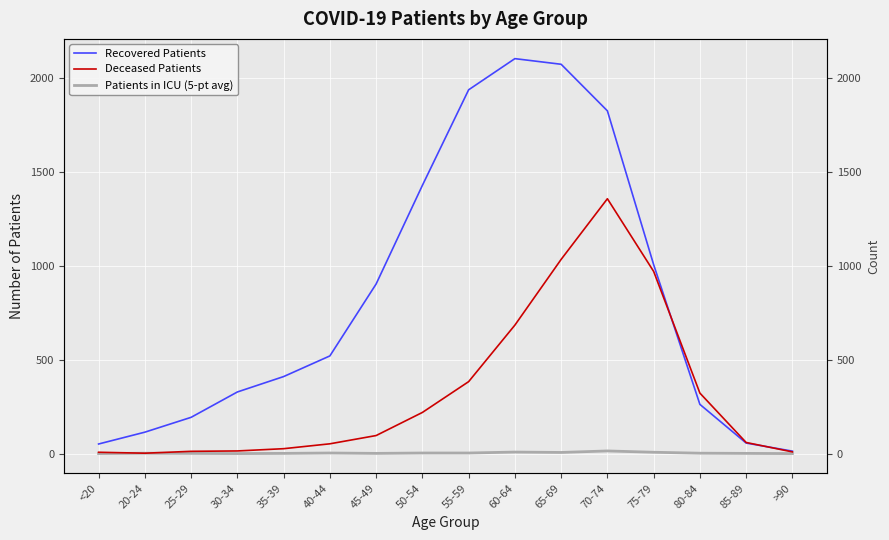

Reading left to right, extract all data points from this chart.

Recovered Patients: 51	114	193	328	410	520	903	1428	1937	2103	2073	1825	1006	262	56	13
Deceased Patients: 7	2	12	14	26	52	96	219	383	684	1034	1357	970	322	59	9
Patients in ICU (5-pt avg): 0	2	1	0	1	3	1	3	3	8	6	14	7	2	1	0